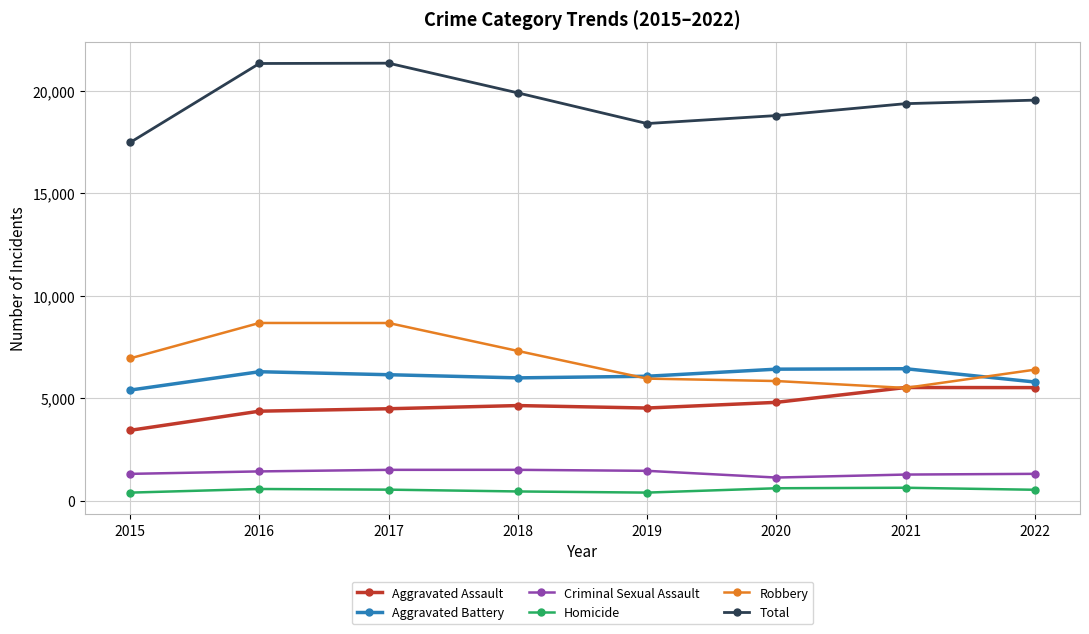

True or false: Criminal Sexual Assault and Total intersect in this chart.

False